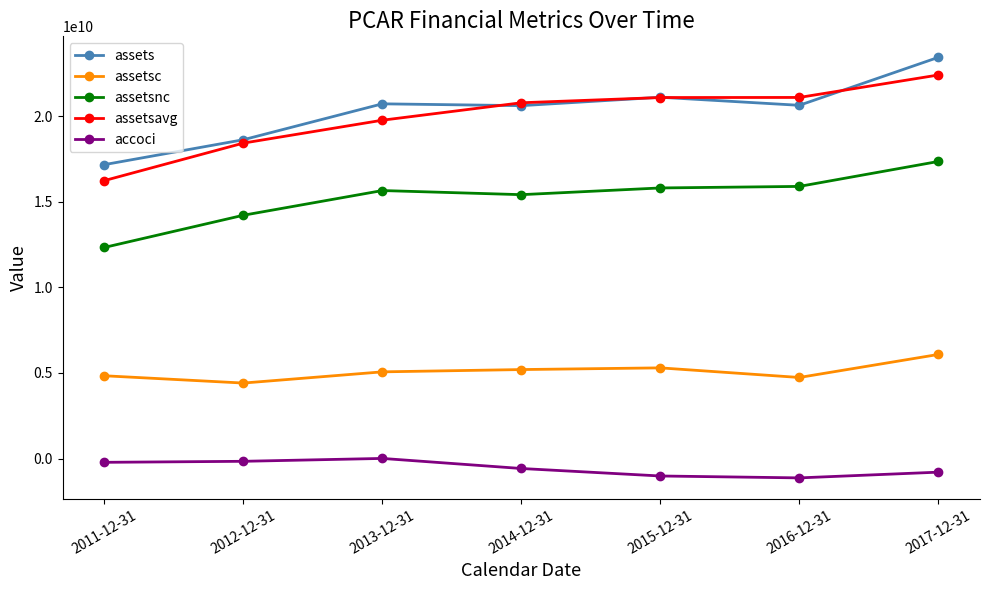

Which series has the widest spread of values?

assets